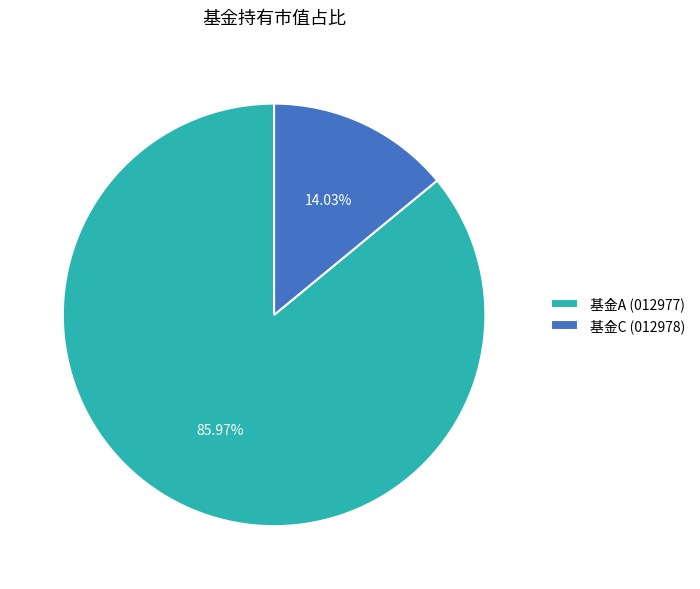

Which category accounts for the majority?

基金A (012977)